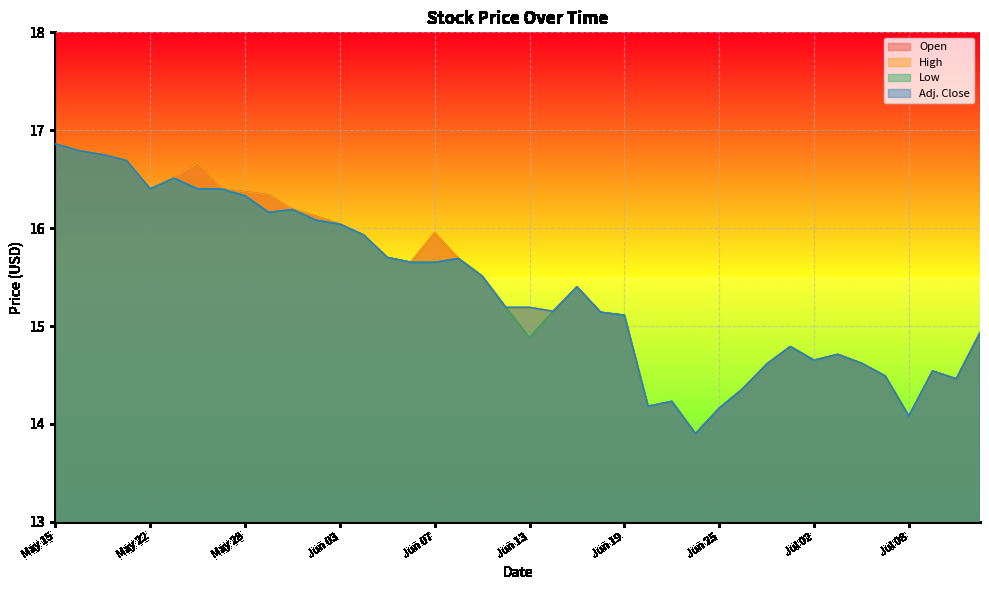

Reading right to left, what are all the values shown in this chart?

Open: Jul 11=14.9	Jul 10=14.5	Jul 09=14.5	Jul 08=14.1	Jul 05=14.5	Jul 04=14.6	Jul 03=14.7	Jul 02=14.7	Jun 28=14.8	Jun 27=14.6	Jun 26=14.4	Jun 25=14.2	Jun 24=13.9	Jun 21=14.2	Jun 20=14.2	Jun 19=15.1	Jun 18=15.1	Jun 17=15.4	Jun 14=15.2	Jun 13=14.9	Jun 12=15.2	Jun 11=15.5	Jun 10=15.7	Jun 07=15.9	Jun 06=15.7	Jun 05=15.7	Jun 04=15.9	Jun 03=16.0	May 31=16.1	May 30=16.2	May 29=16.3	May 28=16.4	May 27=16.4	May 24=16.7	May 23=16.5	May 22=16.4	May 21=16.7	May 17=16.8	May 16=16.8	May 15=16.9
High: Jul 11=14.9	Jul 10=14.5	Jul 09=14.5	Jul 08=14.1	Jul 05=14.5	Jul 04=14.6	Jul 03=14.7	Jul 02=14.7	Jun 28=14.8	Jun 27=14.6	Jun 26=14.4	Jun 25=14.2	Jun 24=13.9	Jun 21=14.2	Jun 20=14.2	Jun 19=15.1	Jun 18=15.1	Jun 17=15.4	Jun 14=15.2	Jun 13=15.2	Jun 12=15.2	Jun 11=15.5	Jun 10=15.7	Jun 07=15.9	Jun 06=15.7	Jun 05=15.7	Jun 04=15.9	Jun 03=16.0	May 31=16.1	May 30=16.2	May 29=16.3	May 28=16.4	May 27=16.4	May 24=16.7	May 23=16.5	May 22=16.4	May 21=16.7	May 17=16.8	May 16=16.8	May 15=16.9
Low: Jul 11=14.9	Jul 10=14.5	Jul 09=14.5	Jul 08=14.1	Jul 05=14.5	Jul 04=14.6	Jul 03=14.7	Jul 02=14.7	Jun 28=14.8	Jun 27=14.6	Jun 26=14.4	Jun 25=14.2	Jun 24=13.9	Jun 21=14.2	Jun 20=14.2	Jun 19=15.1	Jun 18=15.1	Jun 17=15.4	Jun 14=15.2	Jun 13=14.9	Jun 12=15.2	Jun 11=15.5	Jun 10=15.7	Jun 07=15.7	Jun 06=15.7	Jun 05=15.7	Jun 04=15.9	Jun 03=16.0	May 31=16.1	May 30=16.2	May 29=16.2	May 28=16.3	May 27=16.4	May 24=16.4	May 23=16.5	May 22=16.4	May 21=16.7	May 17=16.8	May 16=16.8	May 15=16.9
Adj. Close: Jul 11=14.9	Jul 10=14.5	Jul 09=14.5	Jul 08=14.1	Jul 05=14.5	Jul 04=14.6	Jul 03=14.7	Jul 02=14.7	Jun 28=14.8	Jun 27=14.6	Jun 26=14.4	Jun 25=14.2	Jun 24=13.9	Jun 21=14.2	Jun 20=14.2	Jun 19=15.1	Jun 18=15.1	Jun 17=15.4	Jun 14=15.2	Jun 13=15.2	Jun 12=15.2	Jun 11=15.5	Jun 10=15.7	Jun 07=15.7	Jun 06=15.7	Jun 05=15.7	Jun 04=15.9	Jun 03=16.0	May 31=16.1	May 30=16.2	May 29=16.2	May 28=16.3	May 27=16.4	May 24=16.4	May 23=16.5	May 22=16.4	May 21=16.7	May 17=16.8	May 16=16.8	May 15=16.9